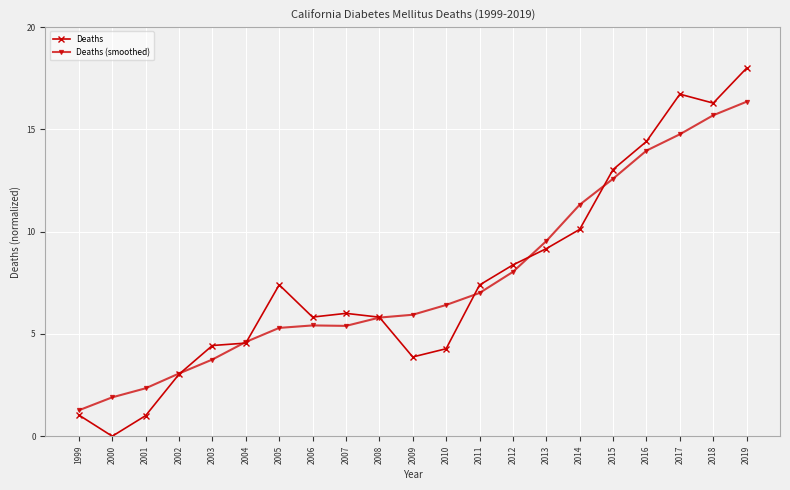

How many values in the Deaths series exceed 6?

11